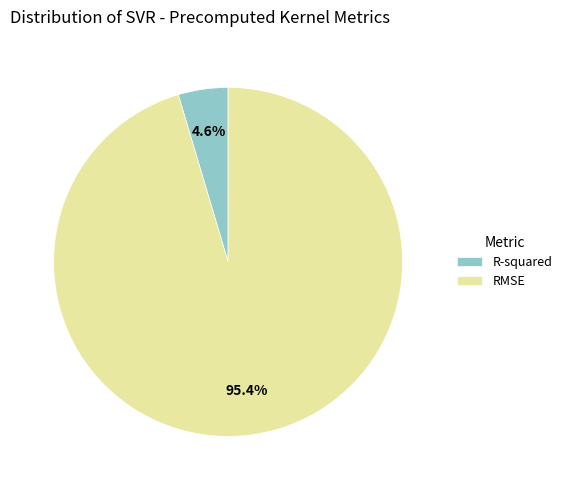

Count the number of slices in the pie.

2